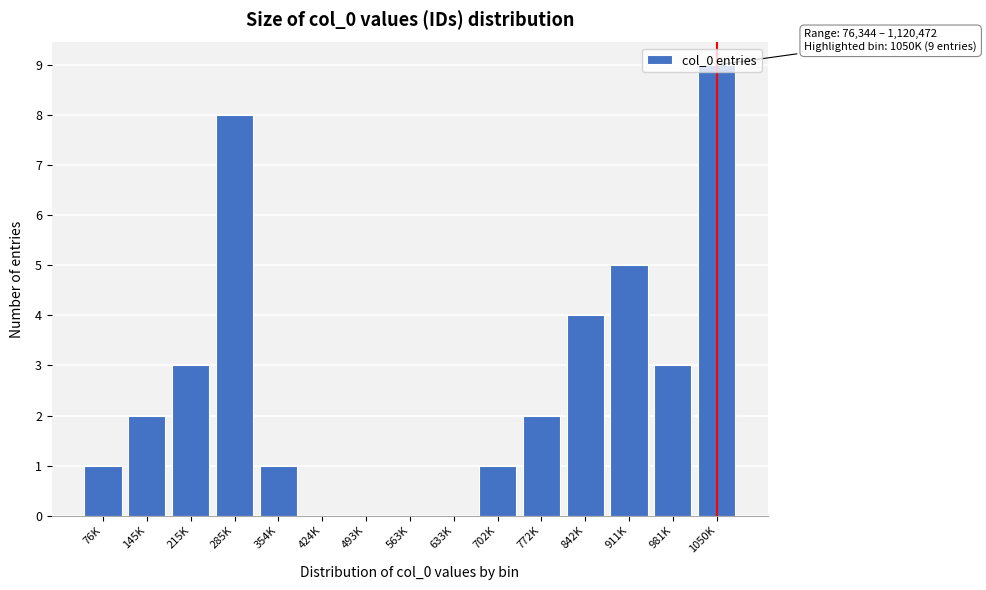

Is it true that the value at 1050K is 5?

False